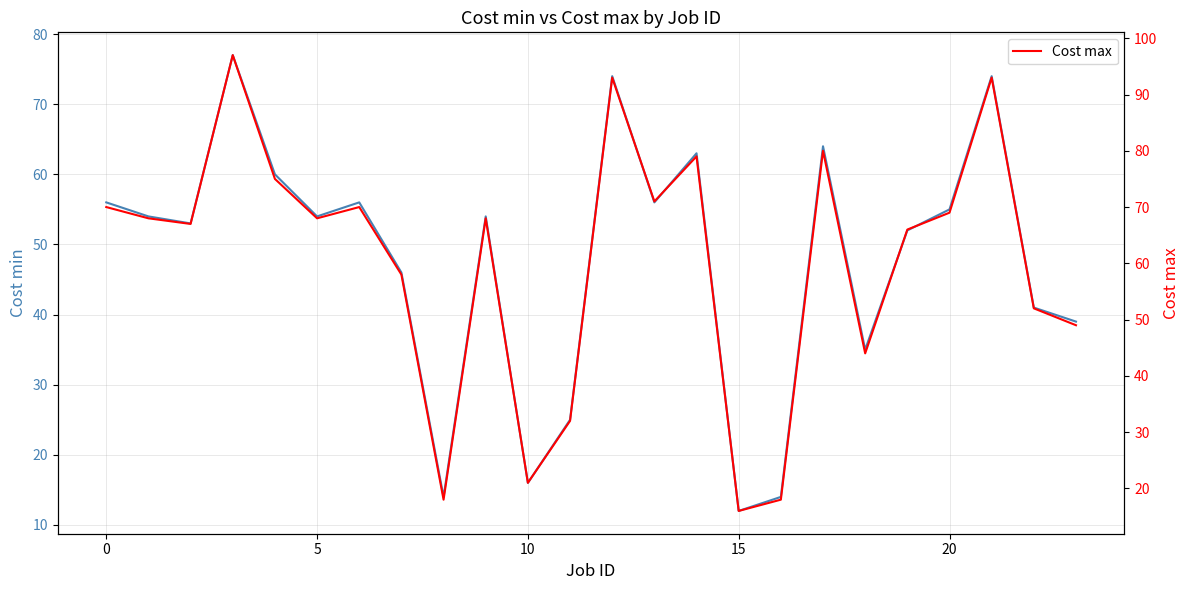

At which category does Cost max reach its first local valley?

5